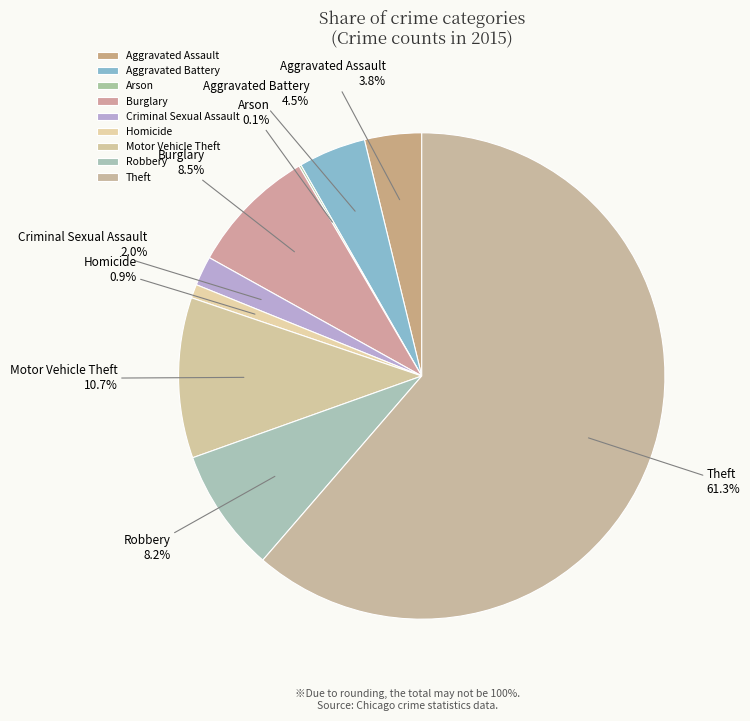

What is the total percentage of Theft and Aggravated Assault?

65.1%